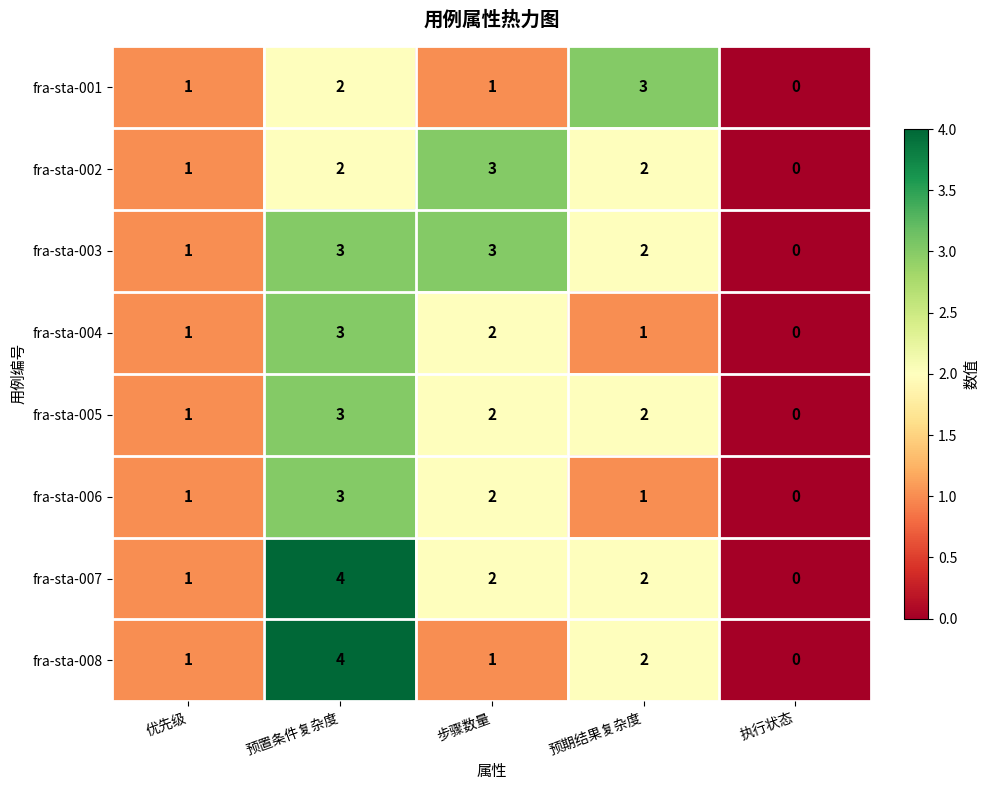

At which category is the sum across all series the highest?

预置条件复杂度